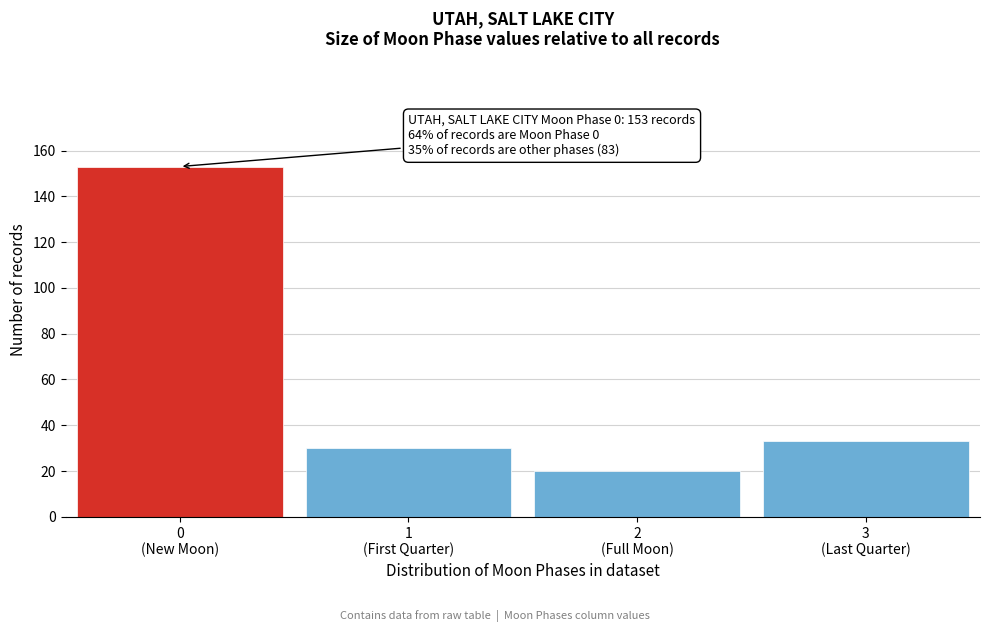

Reading left to right, list all the values displayed in this chart.

153	30	20	33